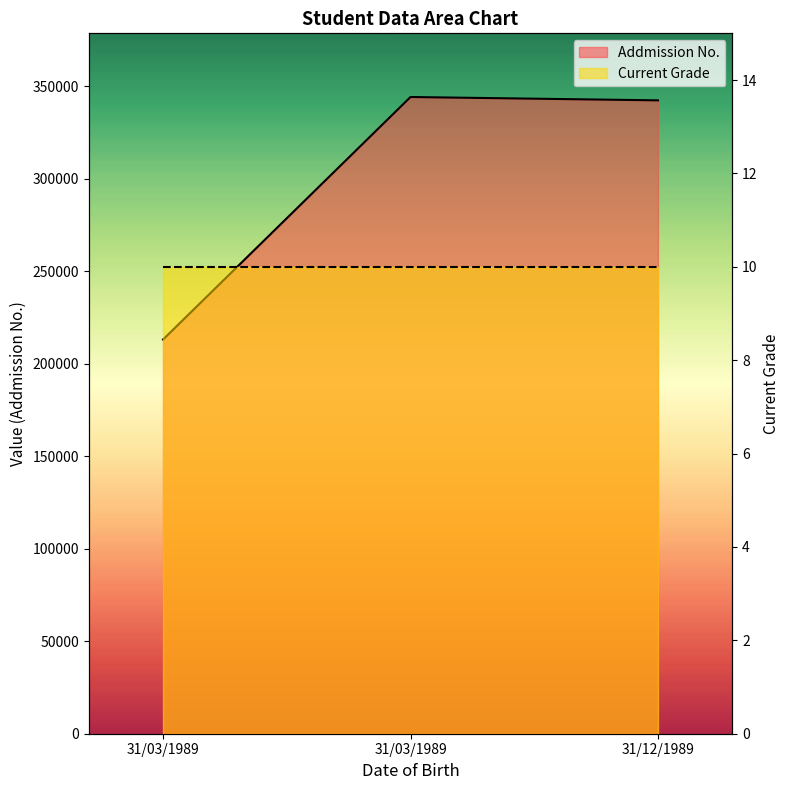

The chart shows a value of 329337 at 31/03/1989. True or false?

False